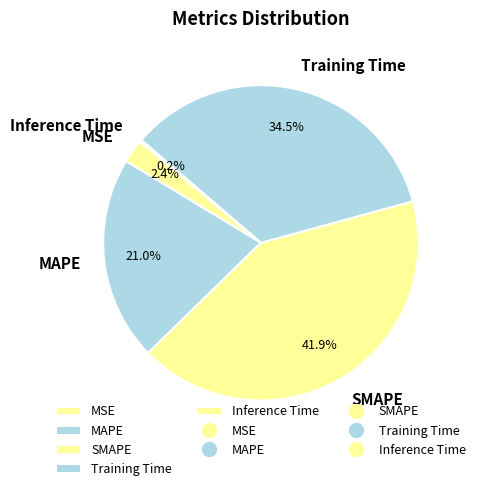

Is the sum of MSE and Training Time greater than half?

No